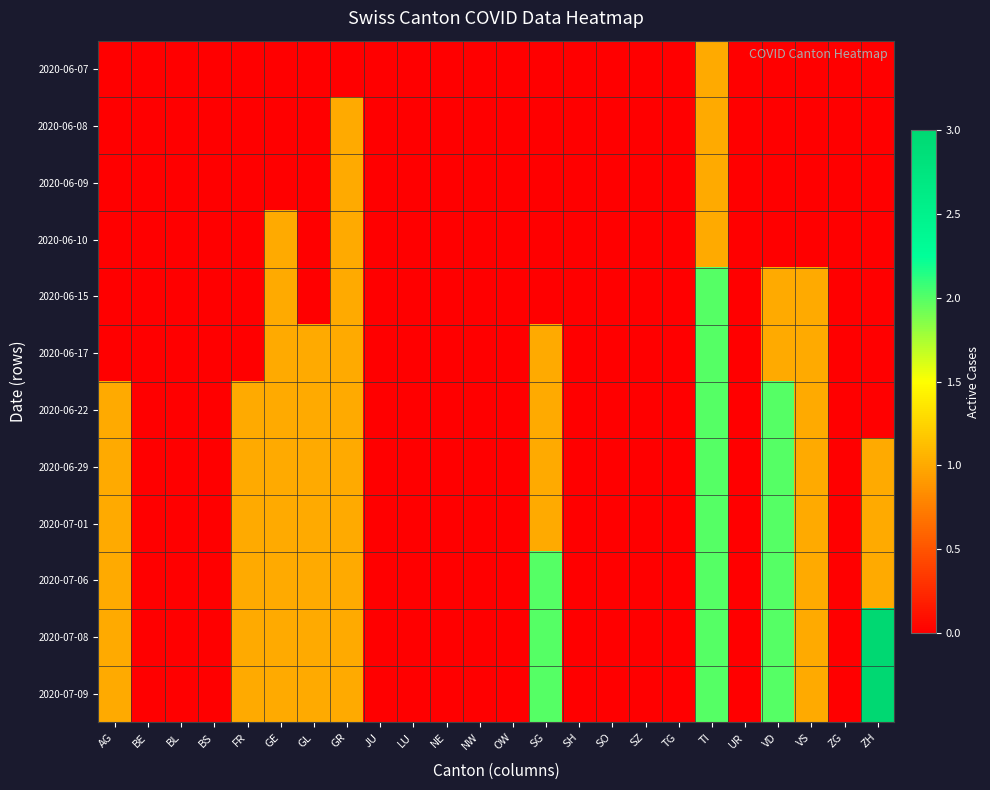

Which series has the largest total across all categories?

2020-07-08